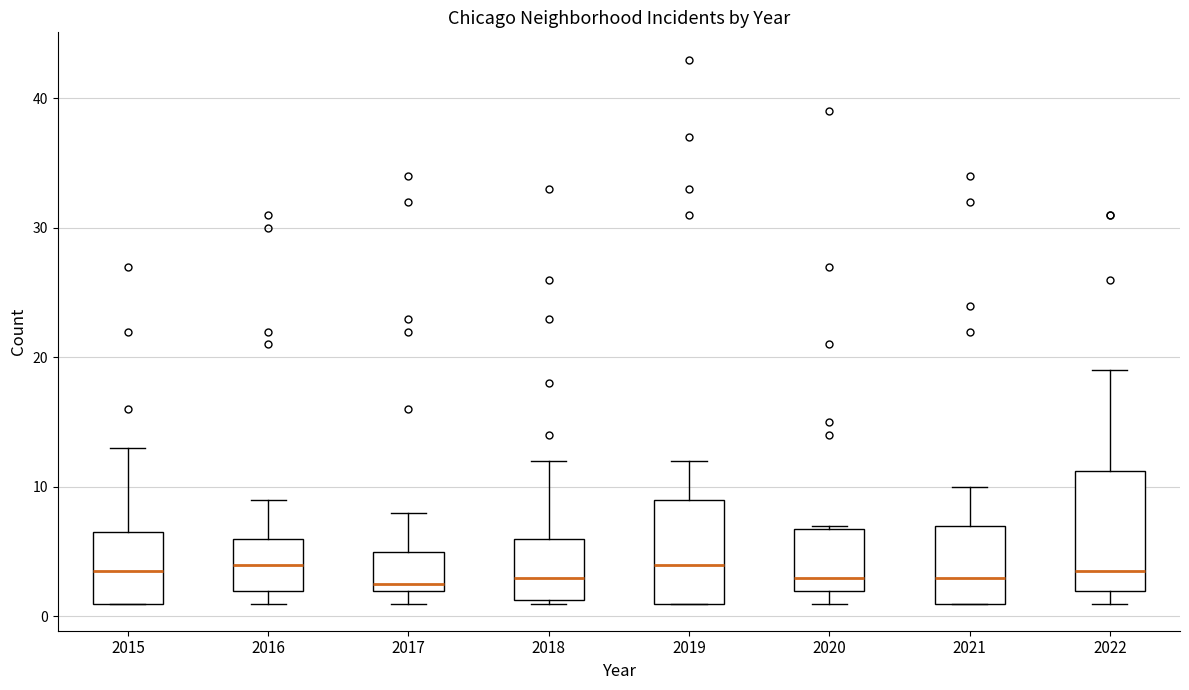

Reading left to right, read every box against the y-axis: the position of its median line, the range the box covers, and the ends of its whiskers. The values are not printed on the chart, so give them approximately, as read against the axis.

2015: median 4, box 1 to 7, whiskers 1 to 13
2016: median 4, box 2 to 6, whiskers 1 to 9
2017: median 3, box 2 to 5, whiskers 1 to 8
2018: median 3, box 1 to 6, whiskers 1 to 12
2019: median 4, box 1 to 9, whiskers 1 to 12
2020: median 3, box 2 to 7, whiskers 1 to 7
2021: median 3, box 1 to 7, whiskers 1 to 10
2022: median 4, box 2 to 11, whiskers 1 to 19